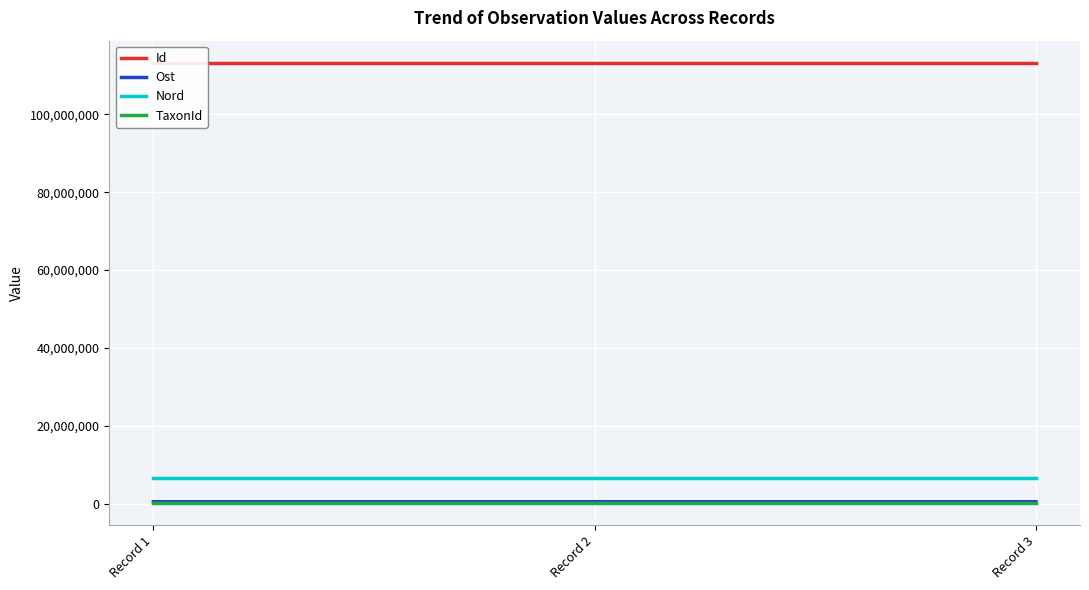

List the labels in order of Id value, smallest first.

Record 1, Record 3, Record 2